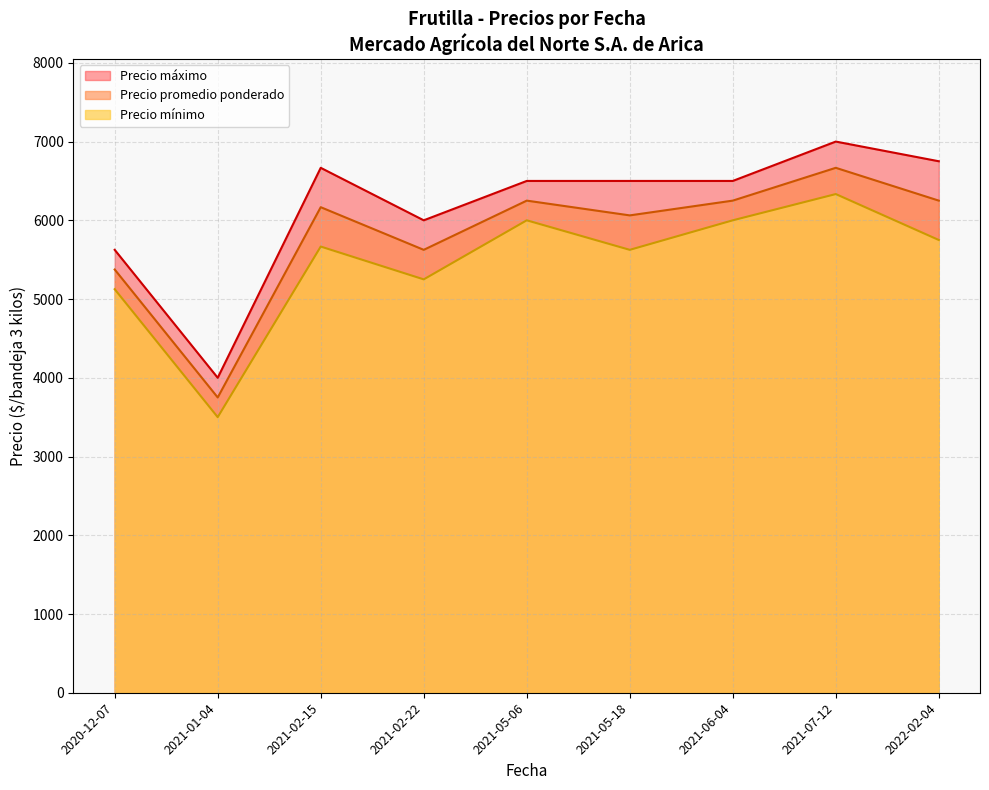

Rank the series by their average value, from lowest to highest.

Precio mínimo, Precio promedio ponderado, Precio máximo